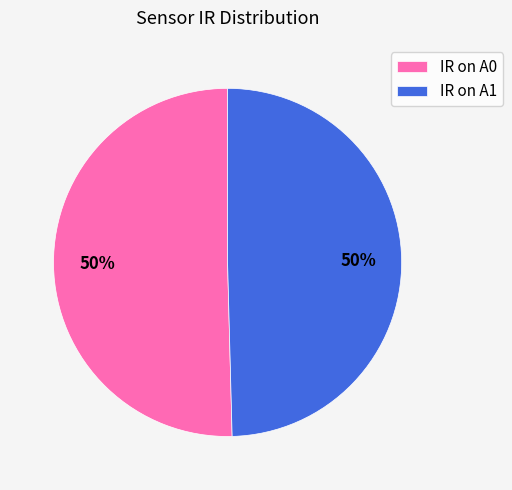

Approximately how many times larger is the value at IR on A1 compared to IR on A0?

1.0